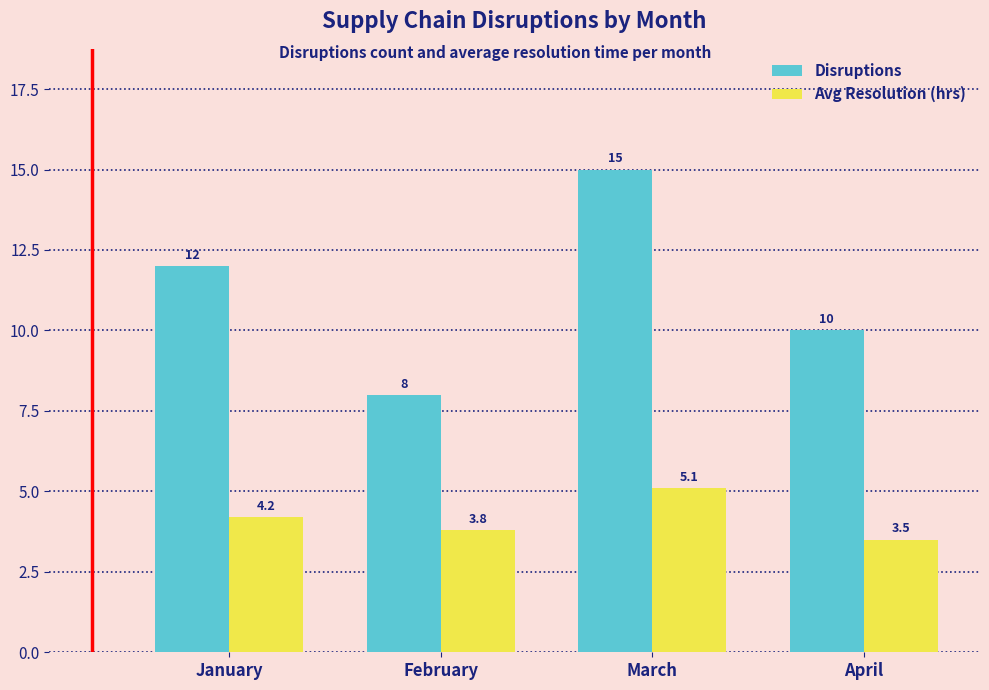

List the series in order of their peak value, lowest first.

Avg Resolution (hrs), Disruptions